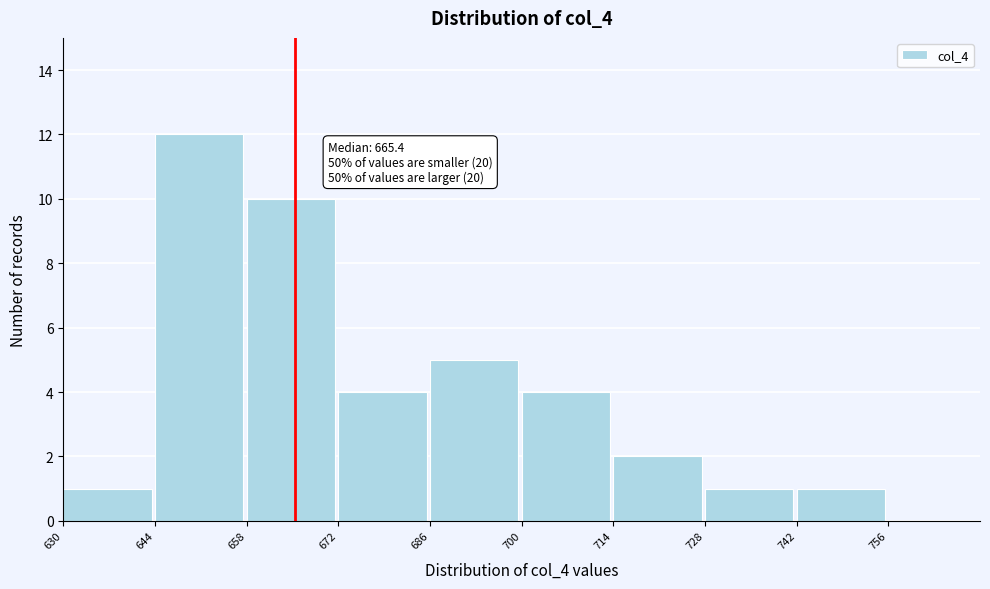

Over which range of the x-axis is the bar tallest?

644 to 658